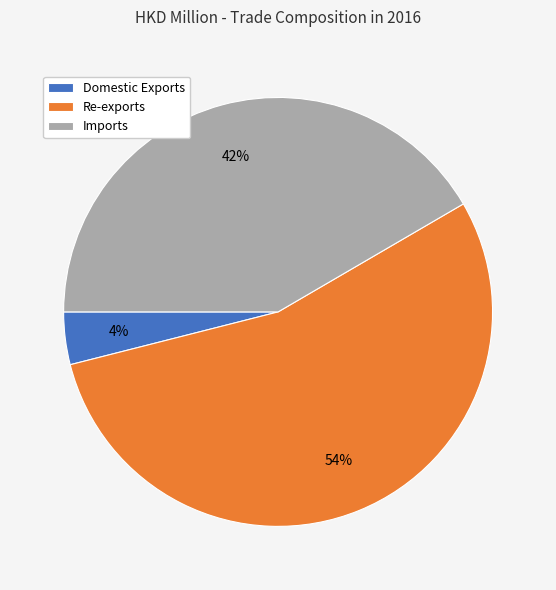

How many segments does this pie chart have?

3